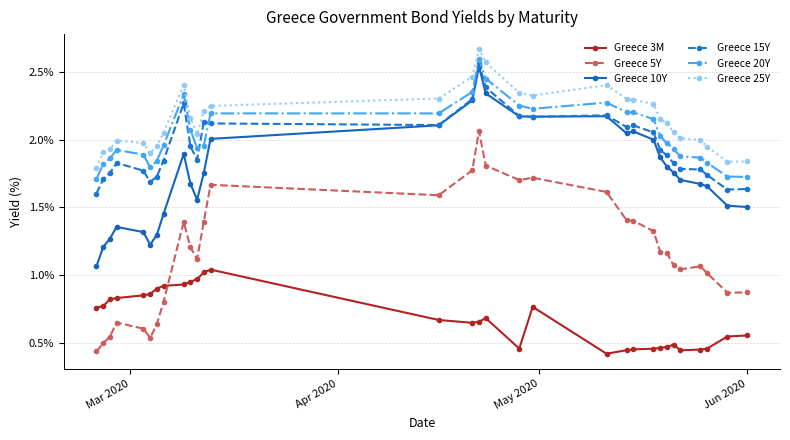

Which series has the widest spread of values?

Greece 5Y